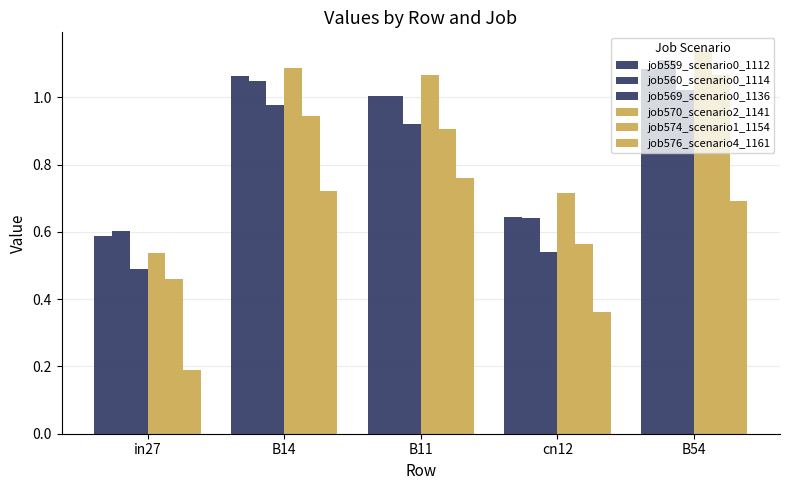

Are the bars horizontal?

No